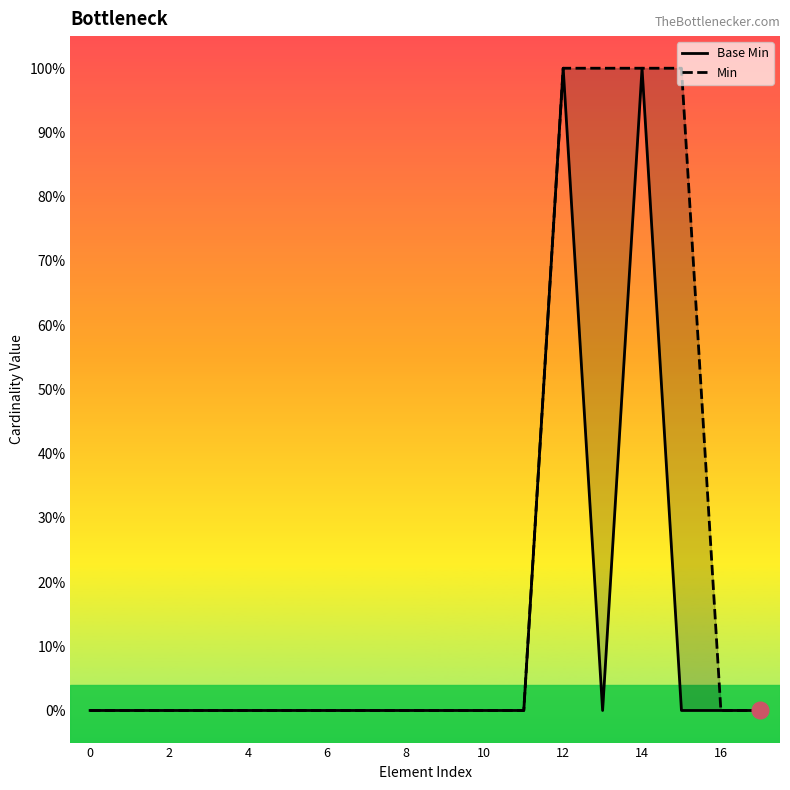

True or false: Min and Base Min intersect in this chart.

False